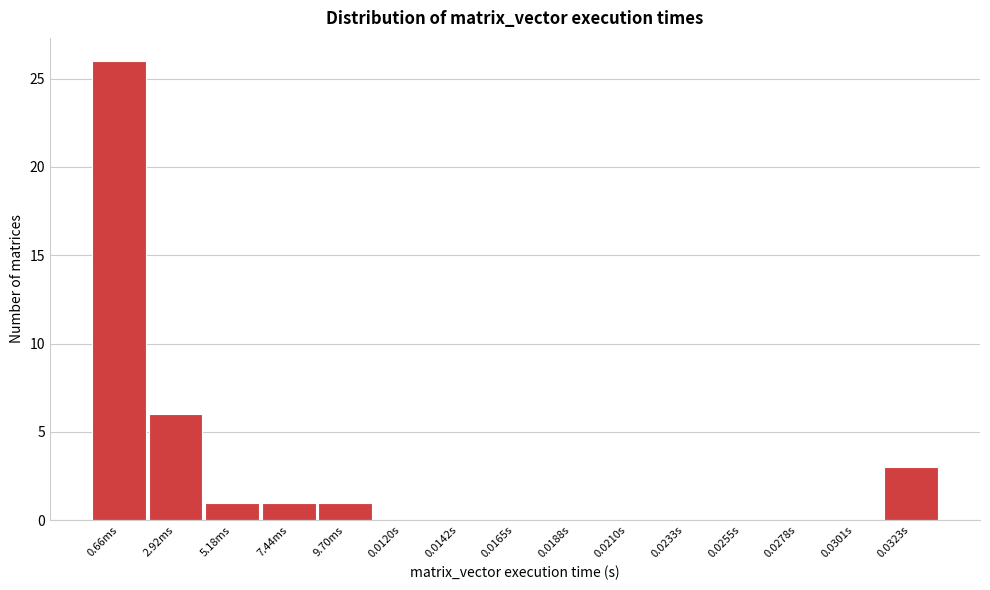

Reading left to right, what are all the values shown in this chart?

0.66ms=26	2.92ms=6	5.18ms=1	7.44ms=1	9.70ms=1	0.0120s=0	0.0142s=0	0.0165s=0	0.0188s=0	0.0210s=0	0.0233s=0	0.0255s=0	0.0278s=0	0.0301s=0	0.0323s=3